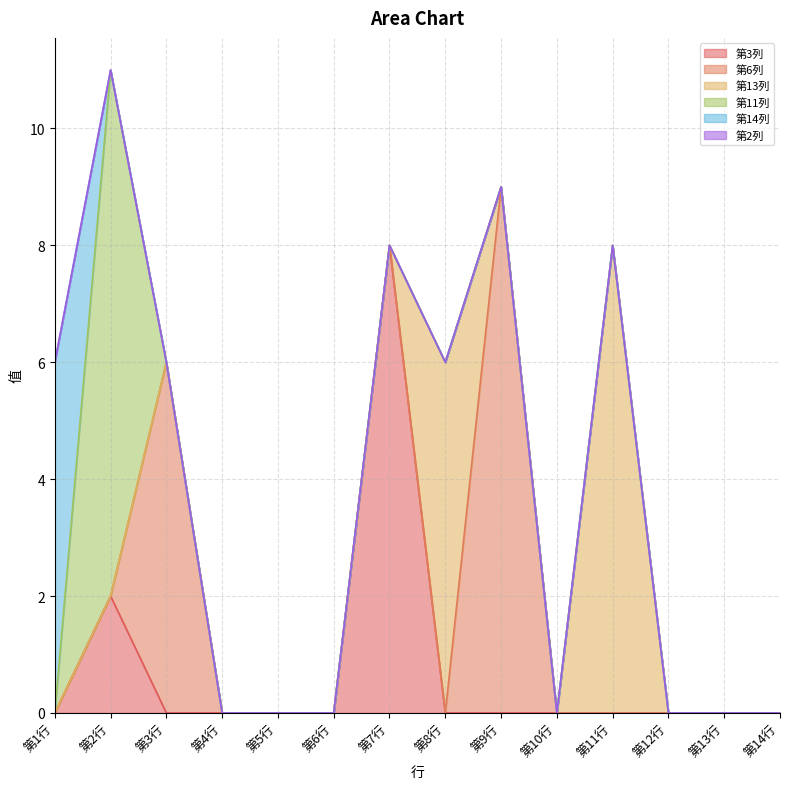

Reading right to left, transcribe all the data shown in this chart.

第3列: 0	0	0	0	0	0	0	8	0	0	0	0	2	0
第6列: 0	0	0	0	0	9	0	0	0	0	0	6	0	0
第13列: 0	0	0	8	0	0	6	0	0	0	0	0	0	0
第11列: 0	0	0	0	0	0	0	0	0	0	0	0	9	0
第14列: 0	0	0	0	0	0	0	0	0	0	0	0	0	6
第2列: 0	0	0	0	0	0	0	0	0	0	0	0	0	0